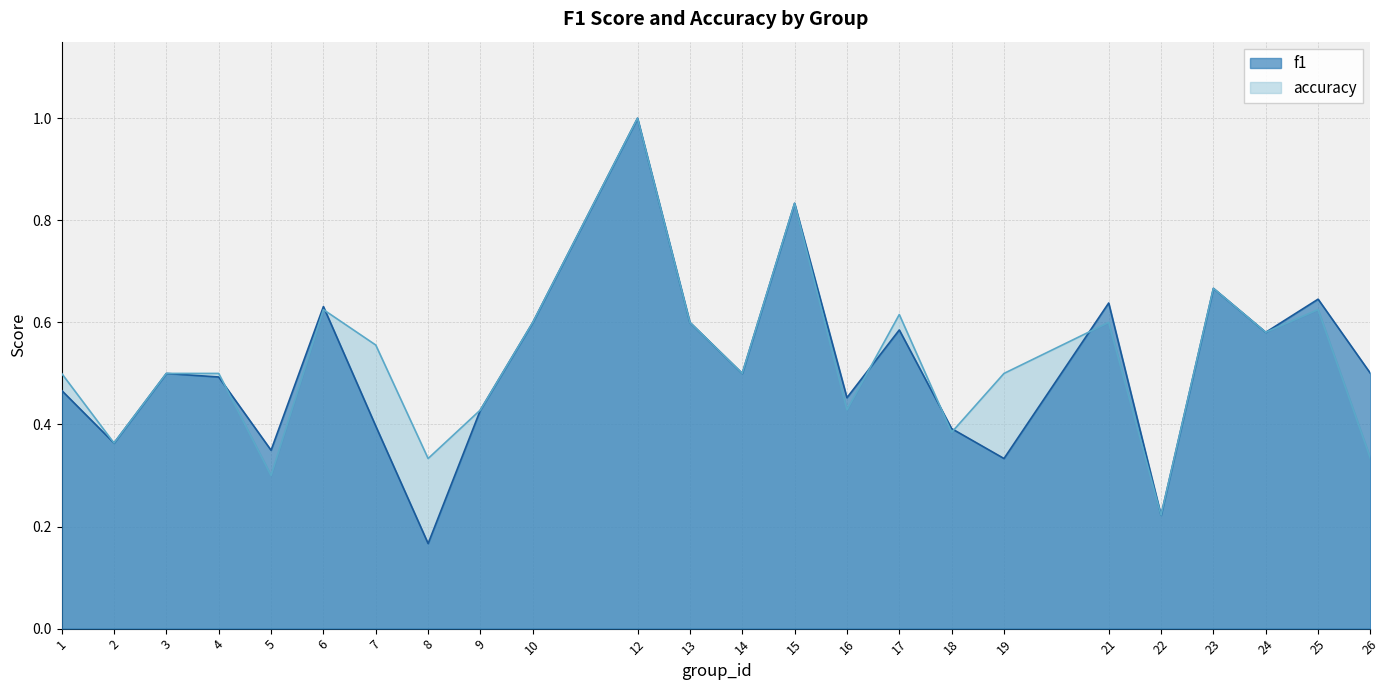

How many interior local valleys does the f1 series have?

8